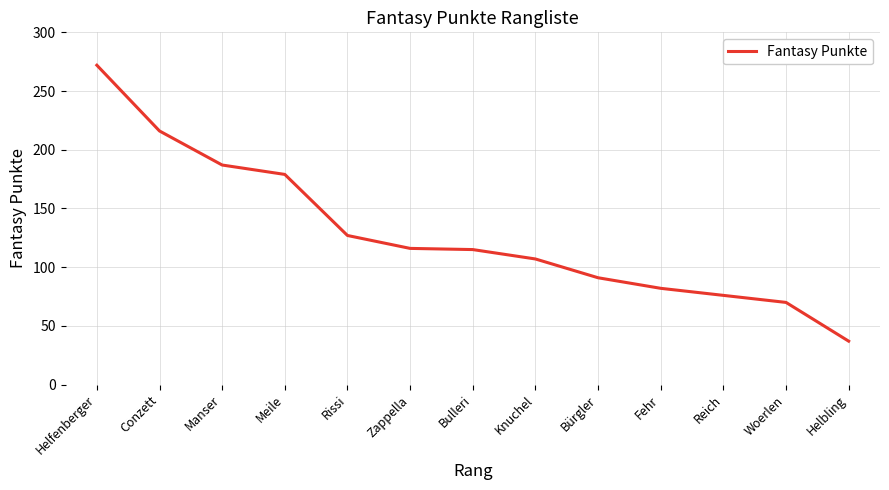

What position from the left is Bulleri?

7